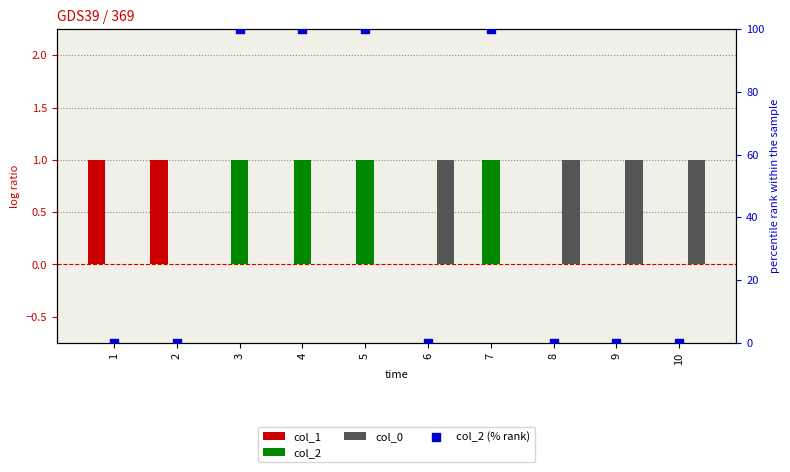

What is the total value across all series at 4?

101